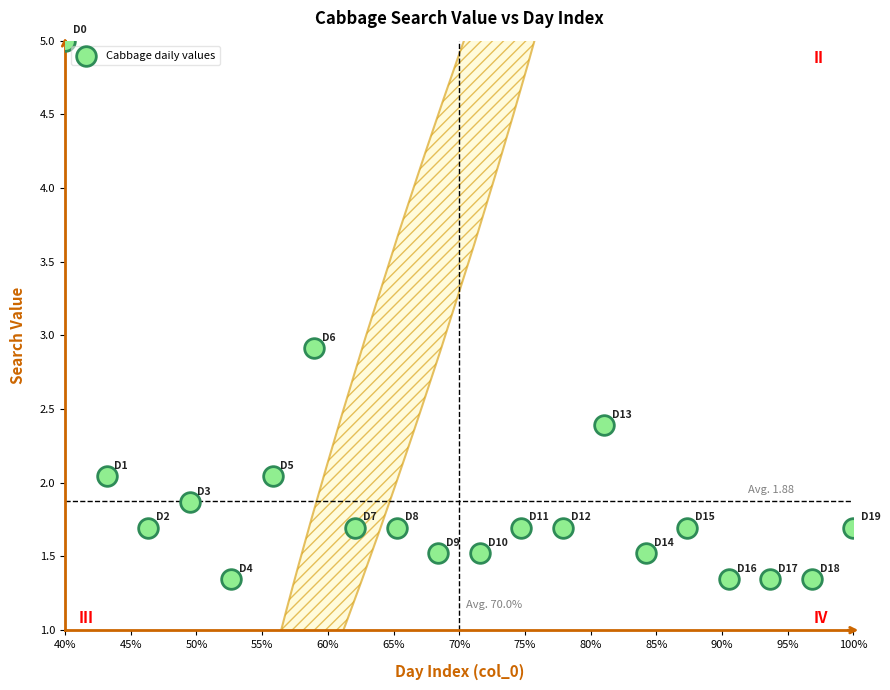

What Y value in the scatter plot is closest to 3?

2.9